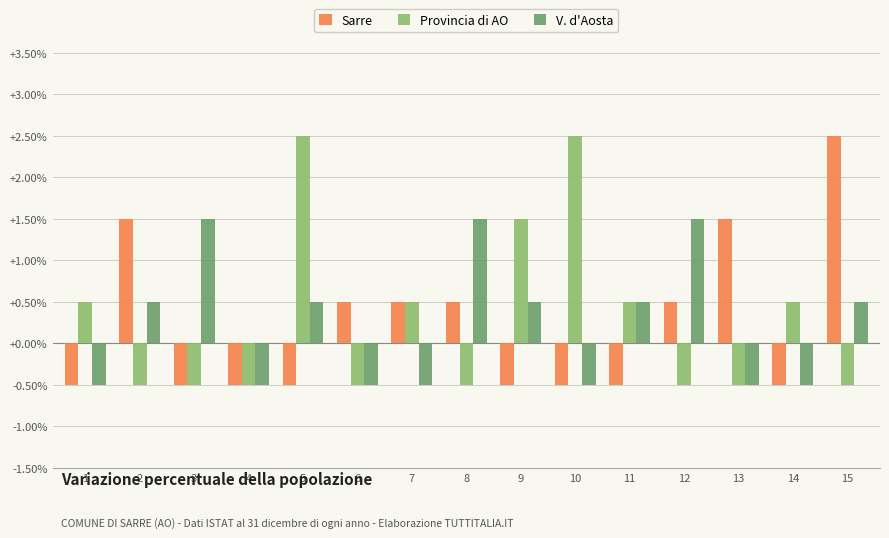

How many values in the Provincia di AO series are below 0?

8